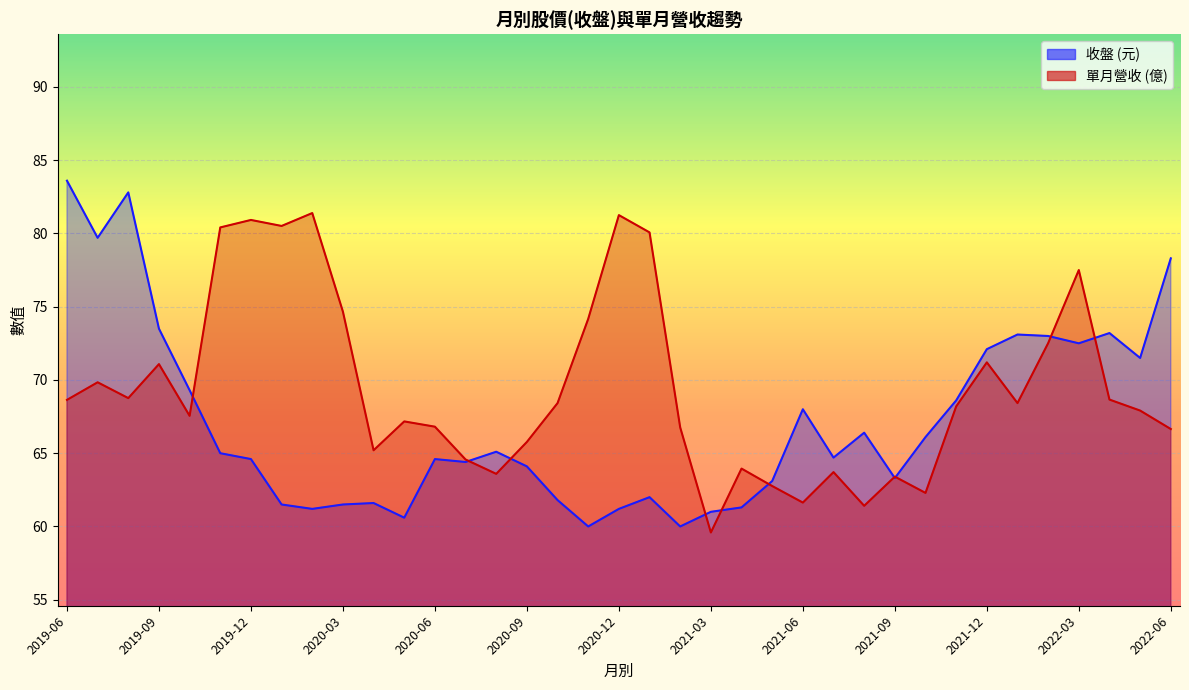

How many interior local valleys does the 收盤 series have?

10